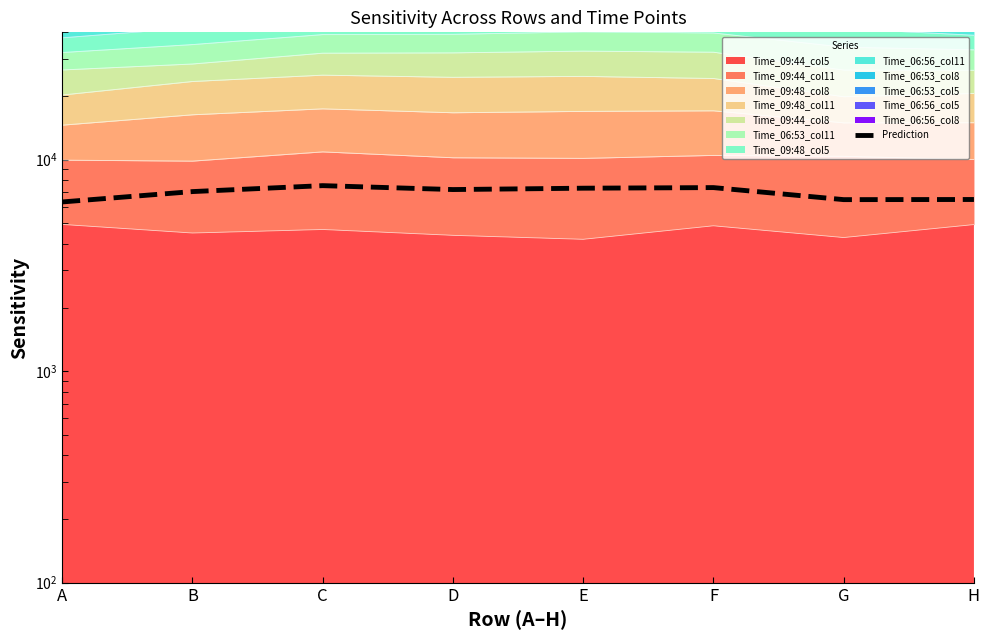

At which category does the data reach its first local valley?

D